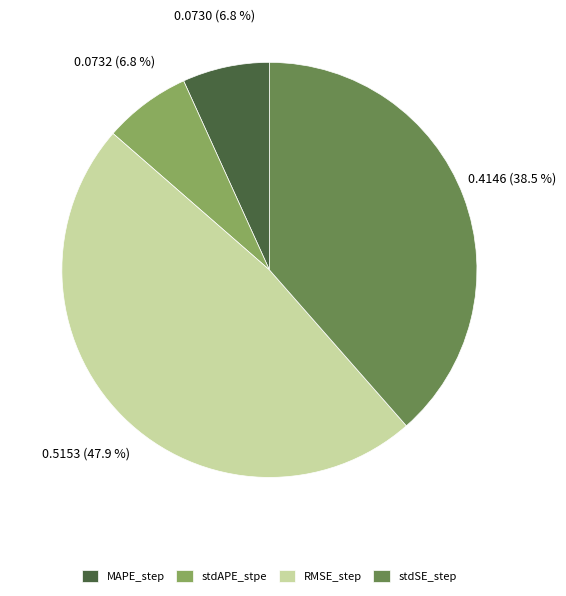

True or false: MAPE_step accounts for 7% of the total.

True